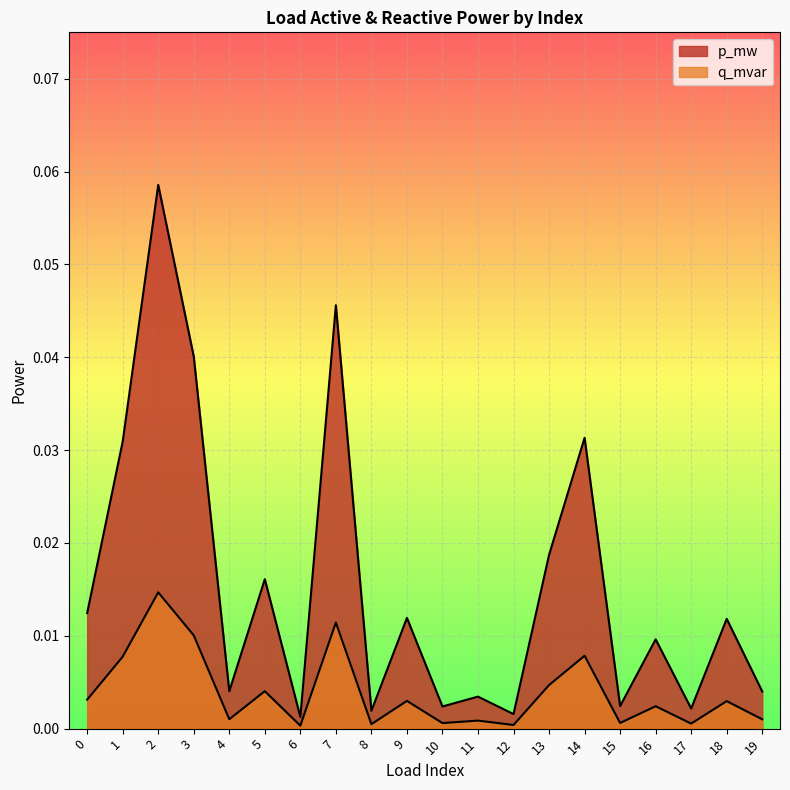

At which category does q_mvar reach its first local peak?

2